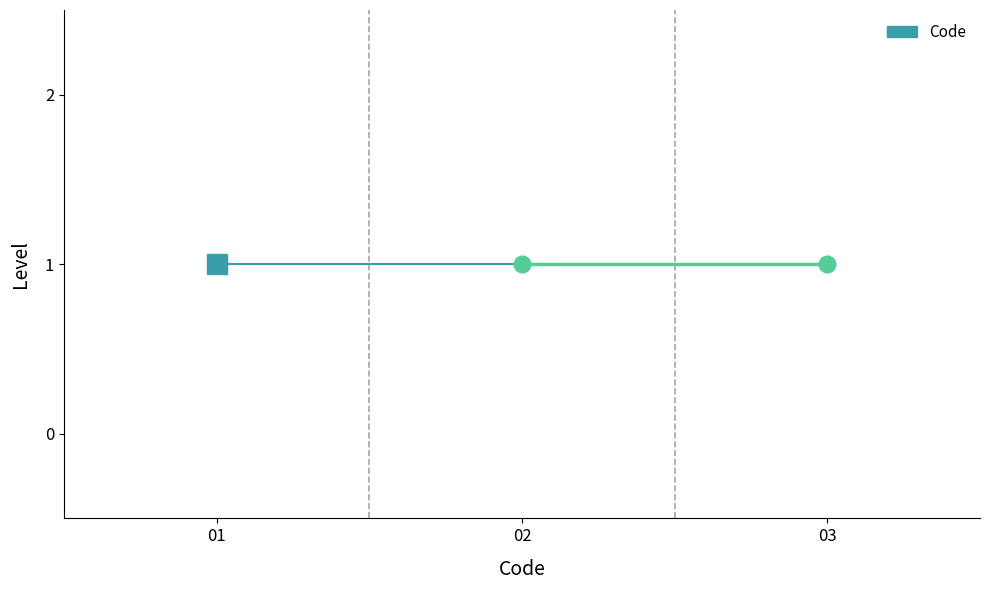

The value at 1 is 1. True or false?

True